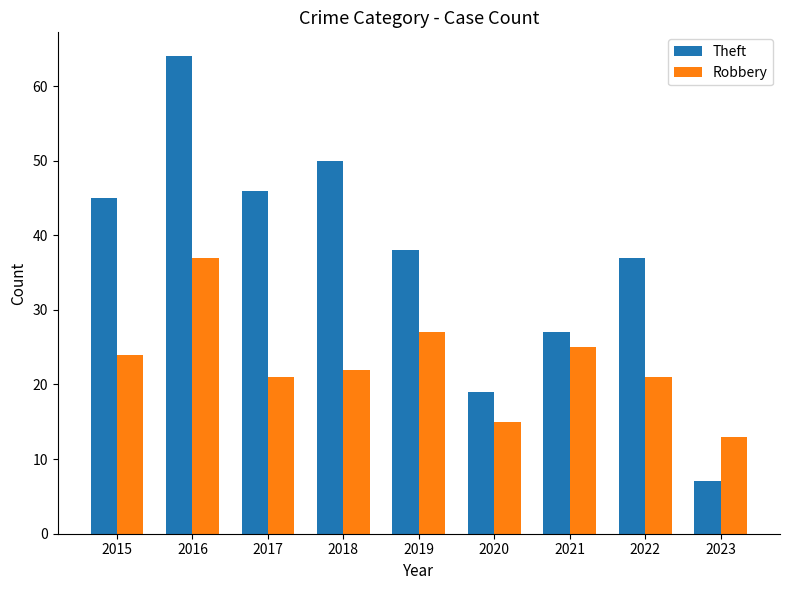

List the series in order of their overall mean, highest first.

Theft, Robbery